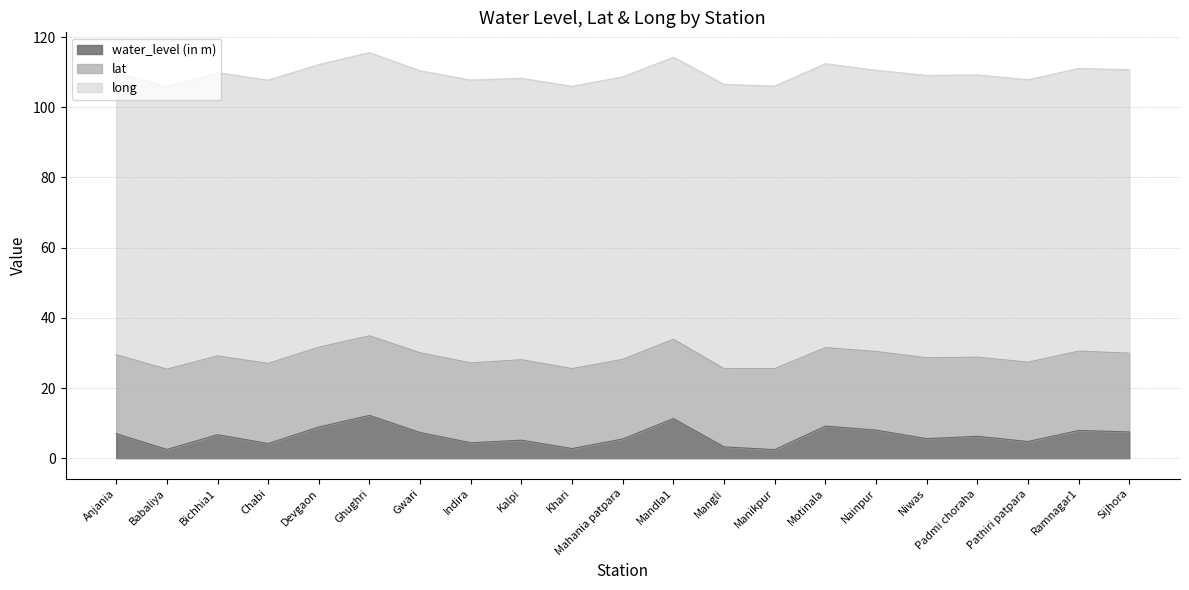

True or false: water_level (in m) has more than 2 points higher than both neighbors.

True